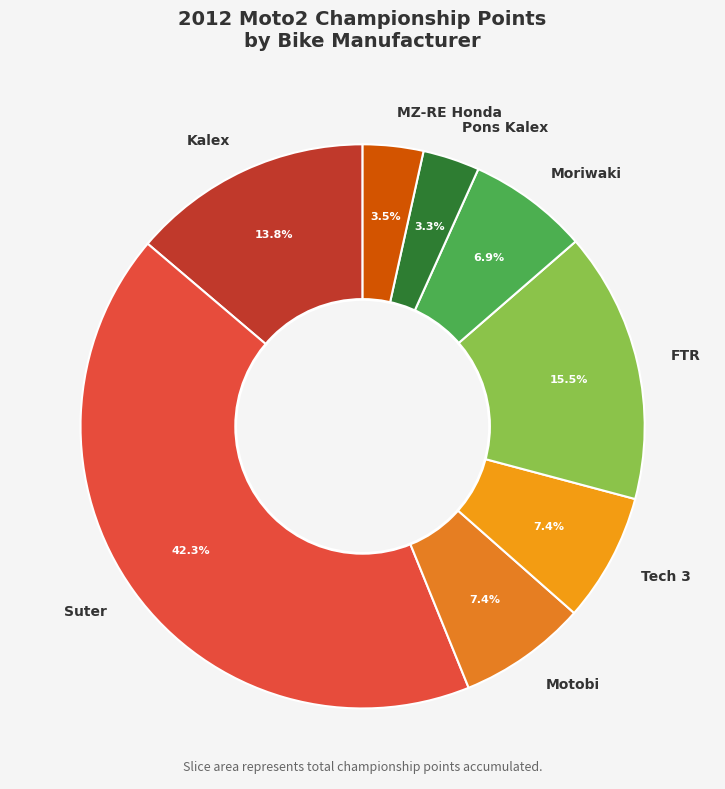

Combined, do Moriwaki and FTR account for over 50%?

No